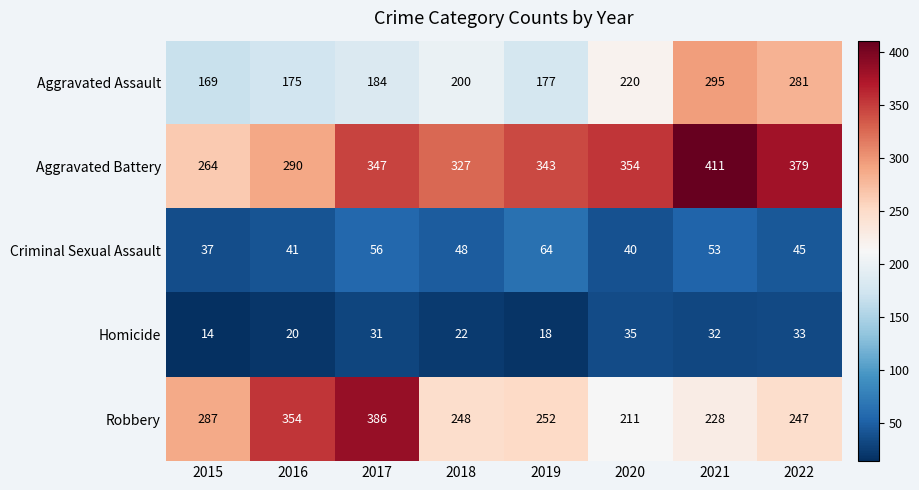

What is the total value across all series at 2017?

1004